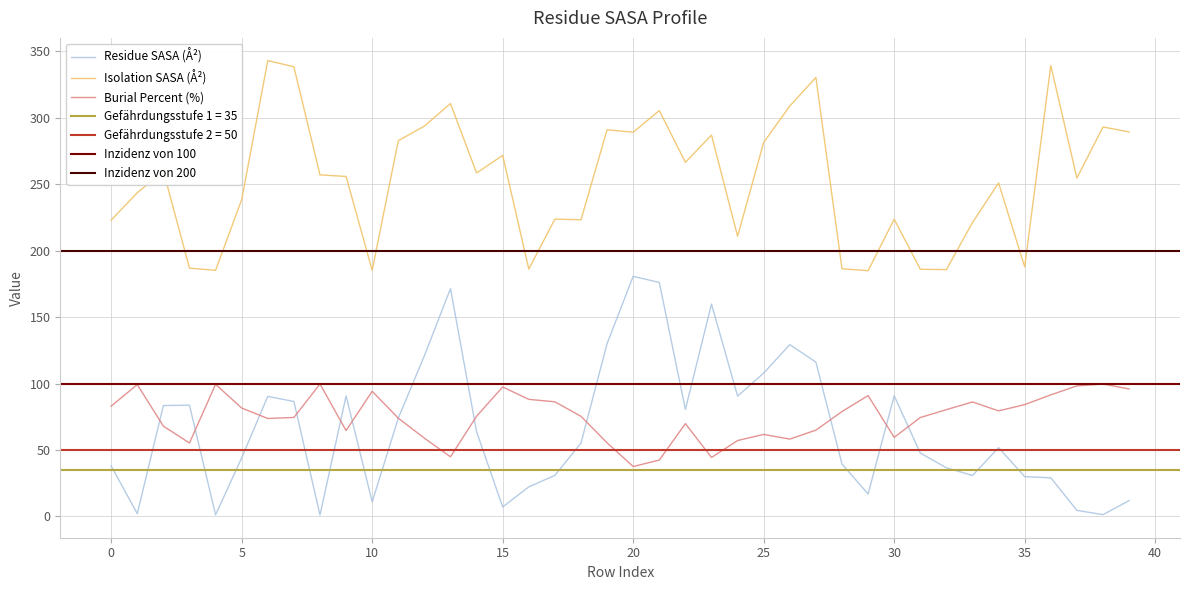

The resi_burial_percent series shows 119.6 at 31. True or false?

False